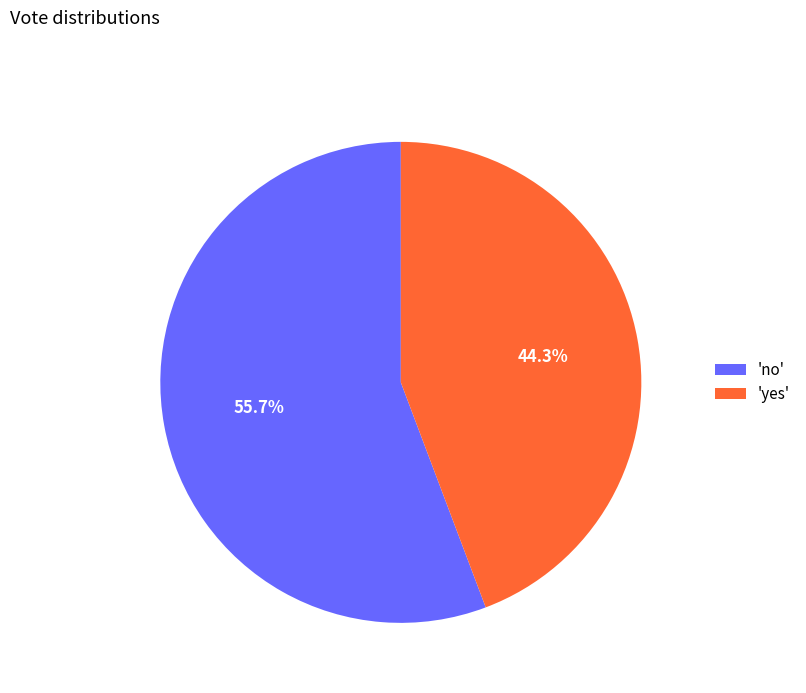

Does 'yes' represent more than half of the total?

No